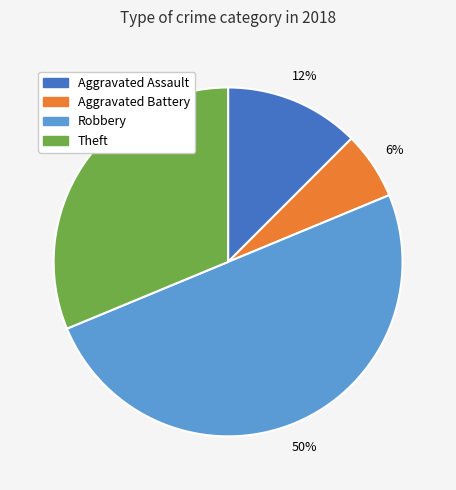

To the nearest percent, what is the difference between the largest and smallest slice percentages?

44%